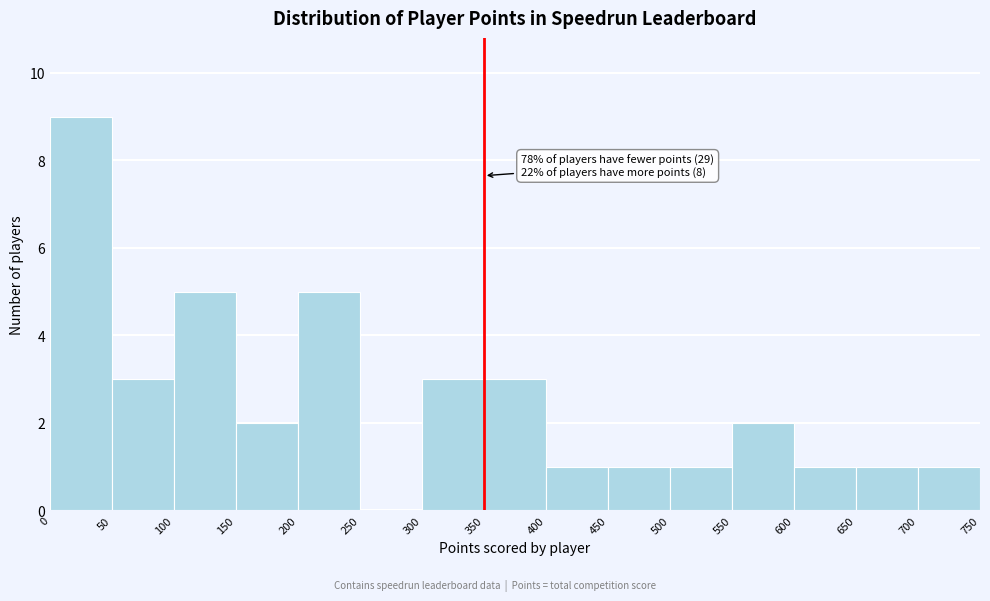

Over which range of the x-axis is the bar tallest?

0 to 50